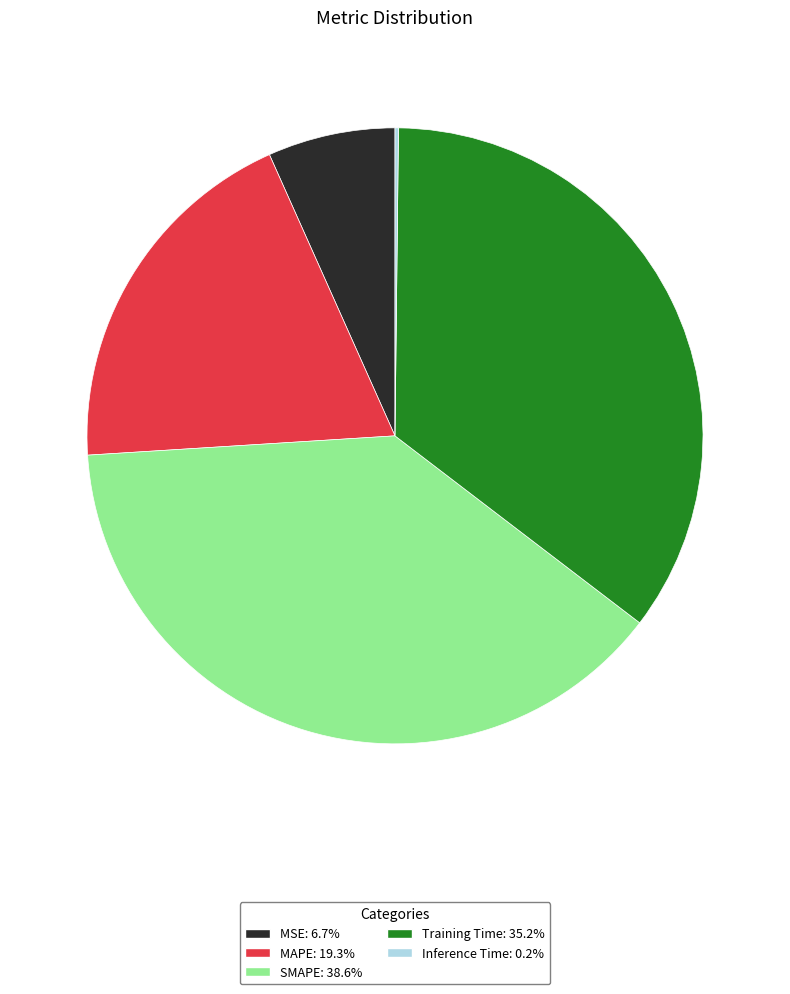

What is the ratio of the value at MAPE to the value at SMAPE?

0.5